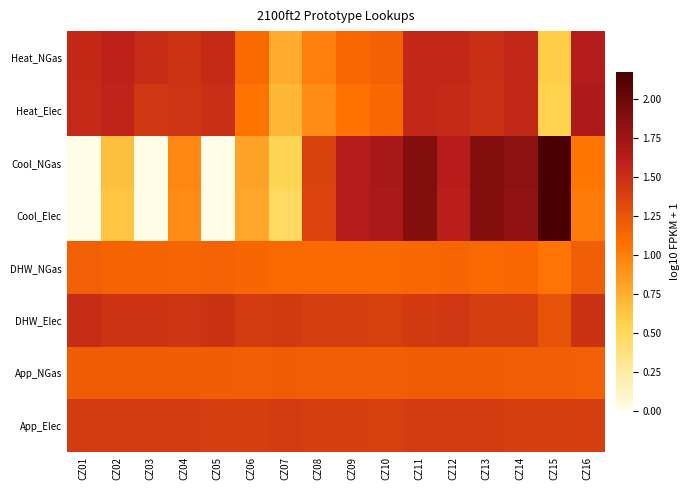

At which category does the chart reach its minimum across all series?

CZ01